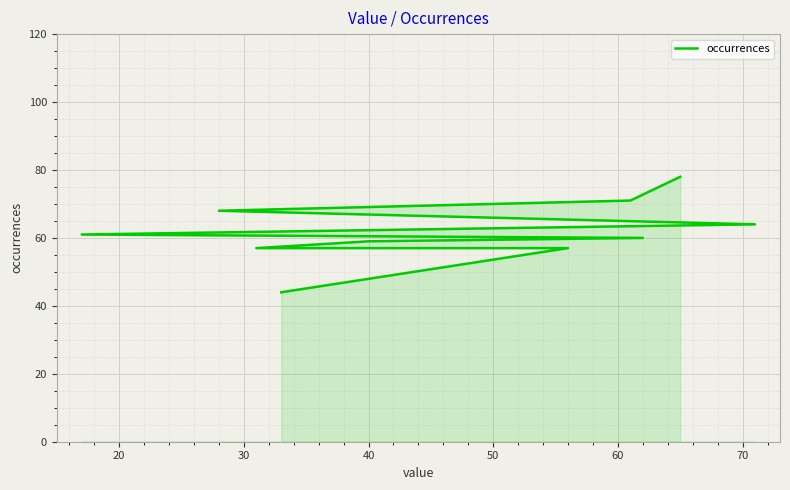

What is the minimum value shown in the chart?

44